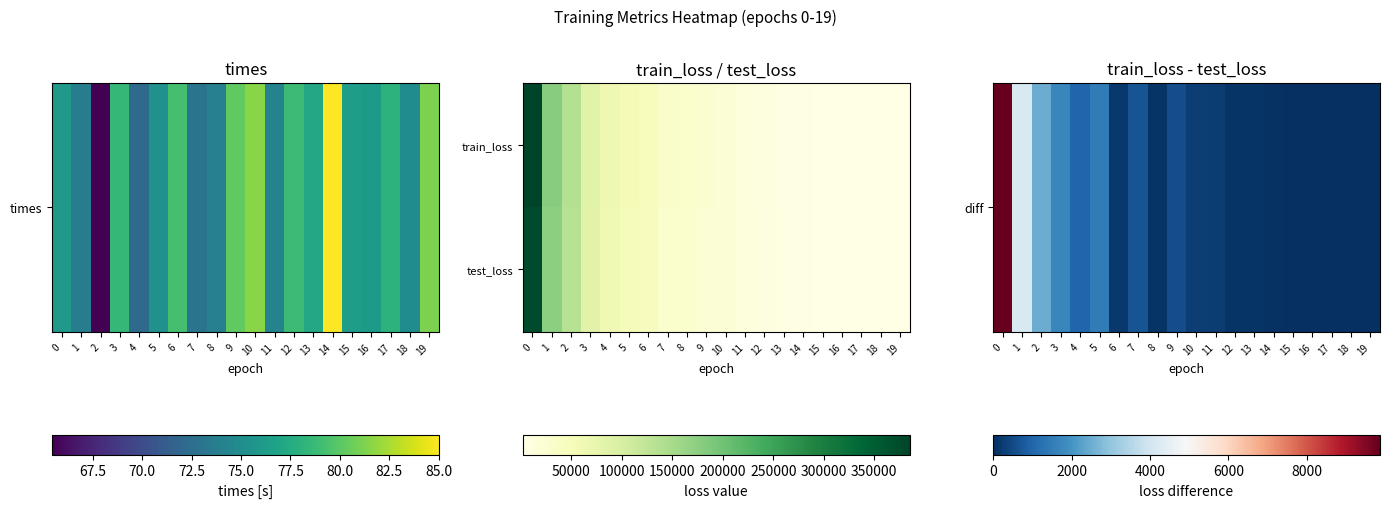

What is the spread (max minus min) of values at 19?

1831.5